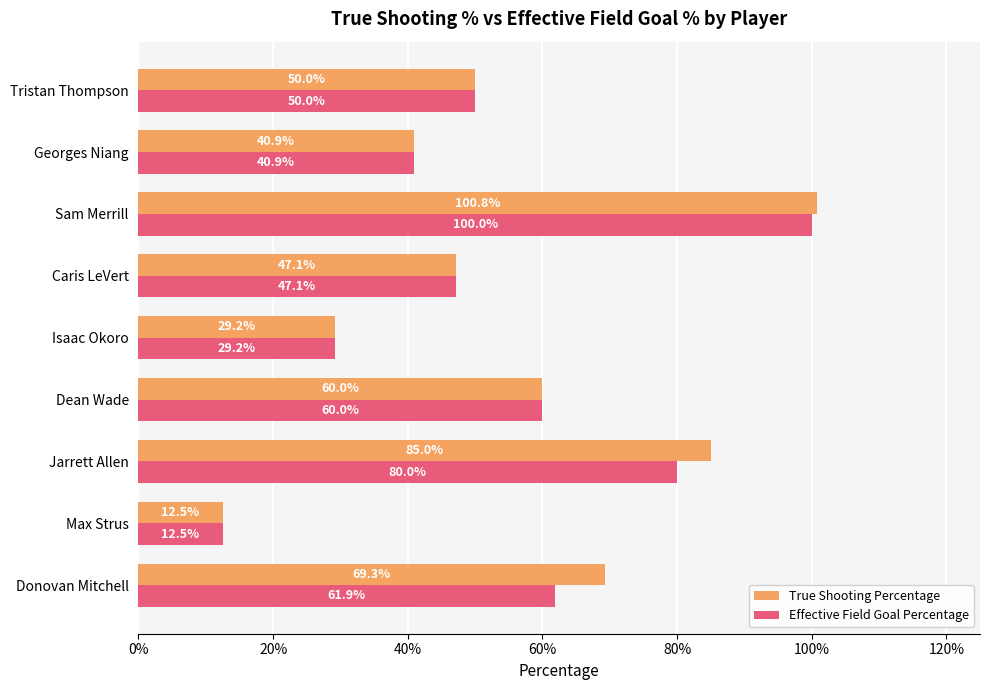

What are all the series names shown in the legend?

True Shooting Percentage, Effective Field Goal Percentage